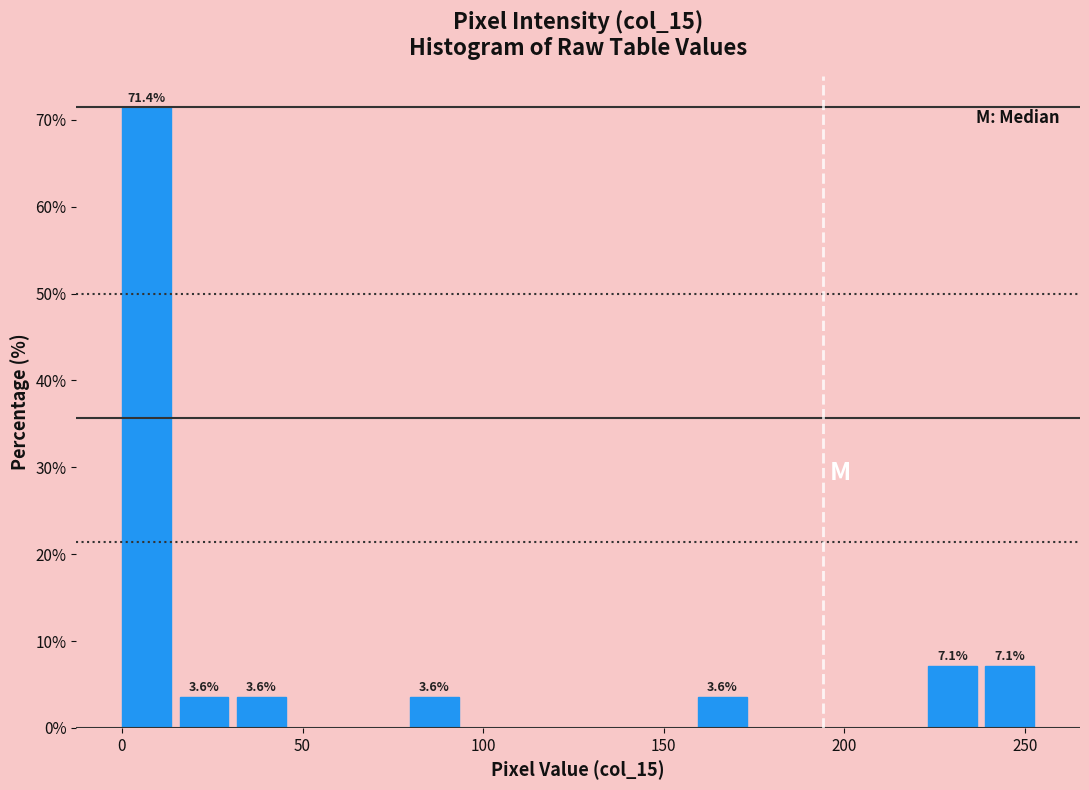

Around what value on the x-axis is the tallest bar? Give the approximate position of its centre, as read against the axis.

5